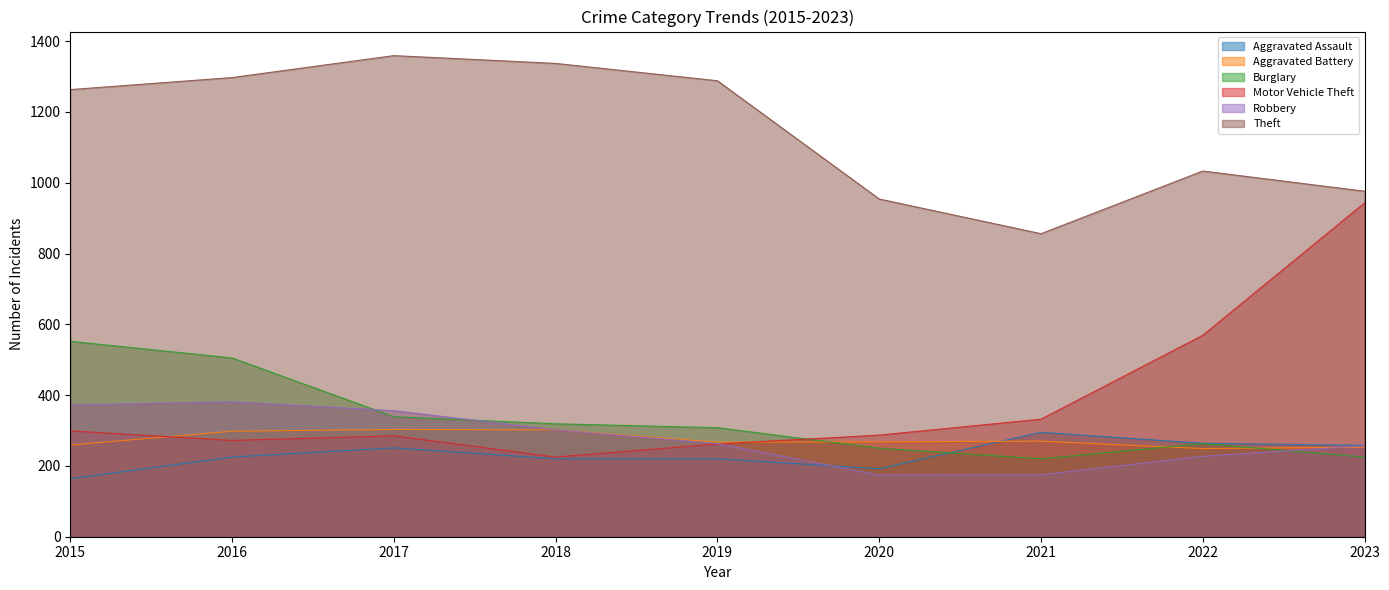

True or false: Theft and Burglary intersect in this chart.

False